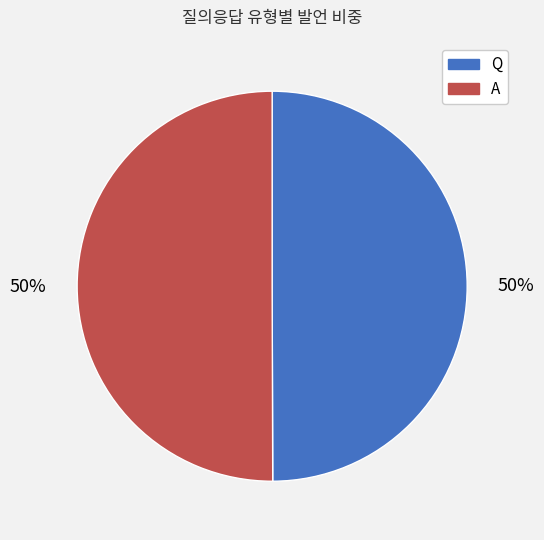

To the nearest percent, what is the combined percentage of Q and A?

100%